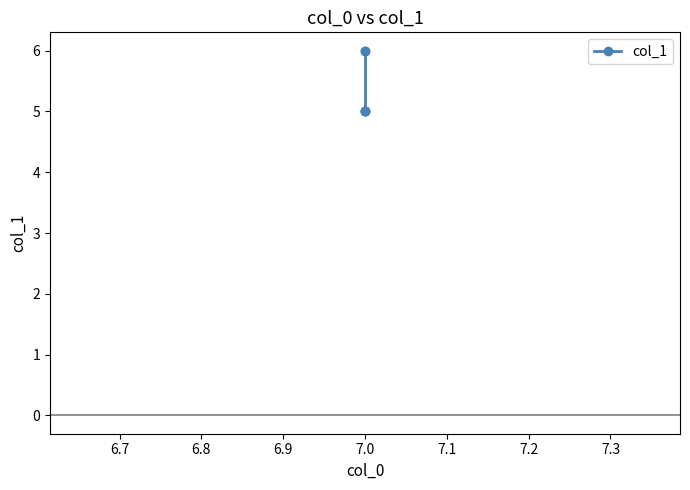

Which has a higher value, 7.0 or 7.0?

7.0